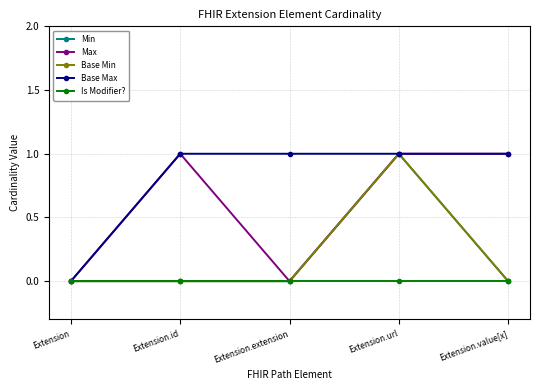

Is this an area chart (filled region under the line)?

No